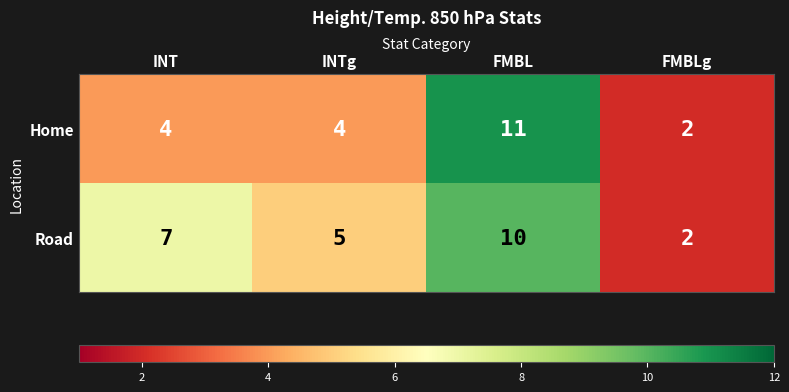

Reading left to right, transcribe all the data shown in this chart.

Home: INT=4	INTg=4	FMBL=11	FMBLg=2
Road: INT=7	INTg=5	FMBL=10	FMBLg=2